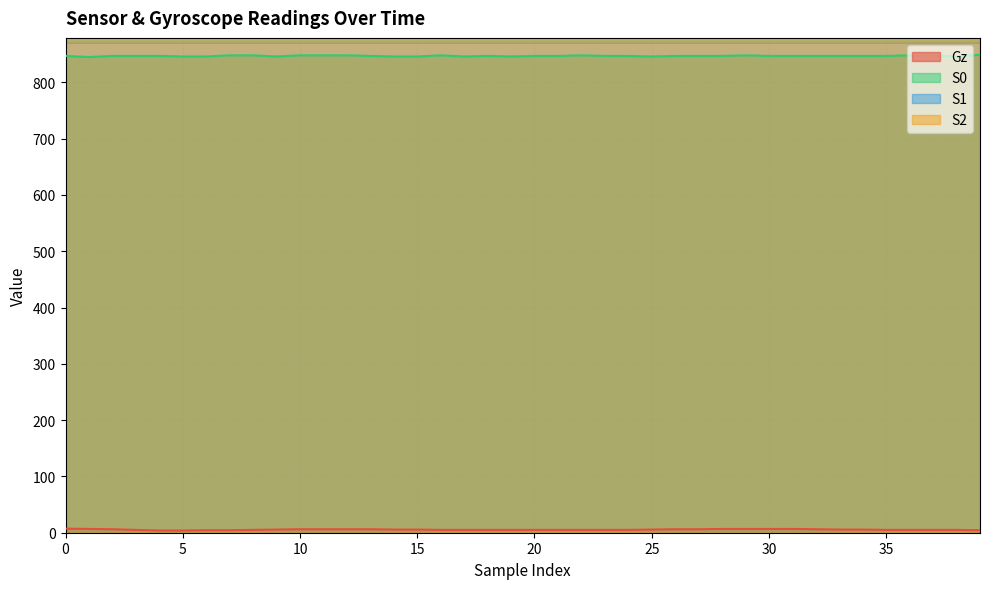

Which series changed the most between 1 and 2?

S0